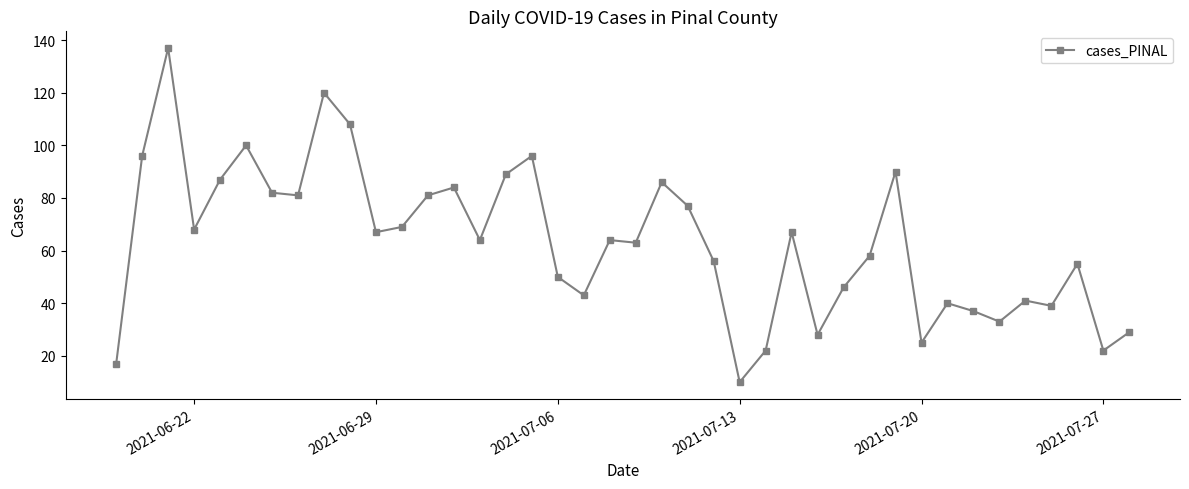

What is the difference between the second highest and second lowest values?

103